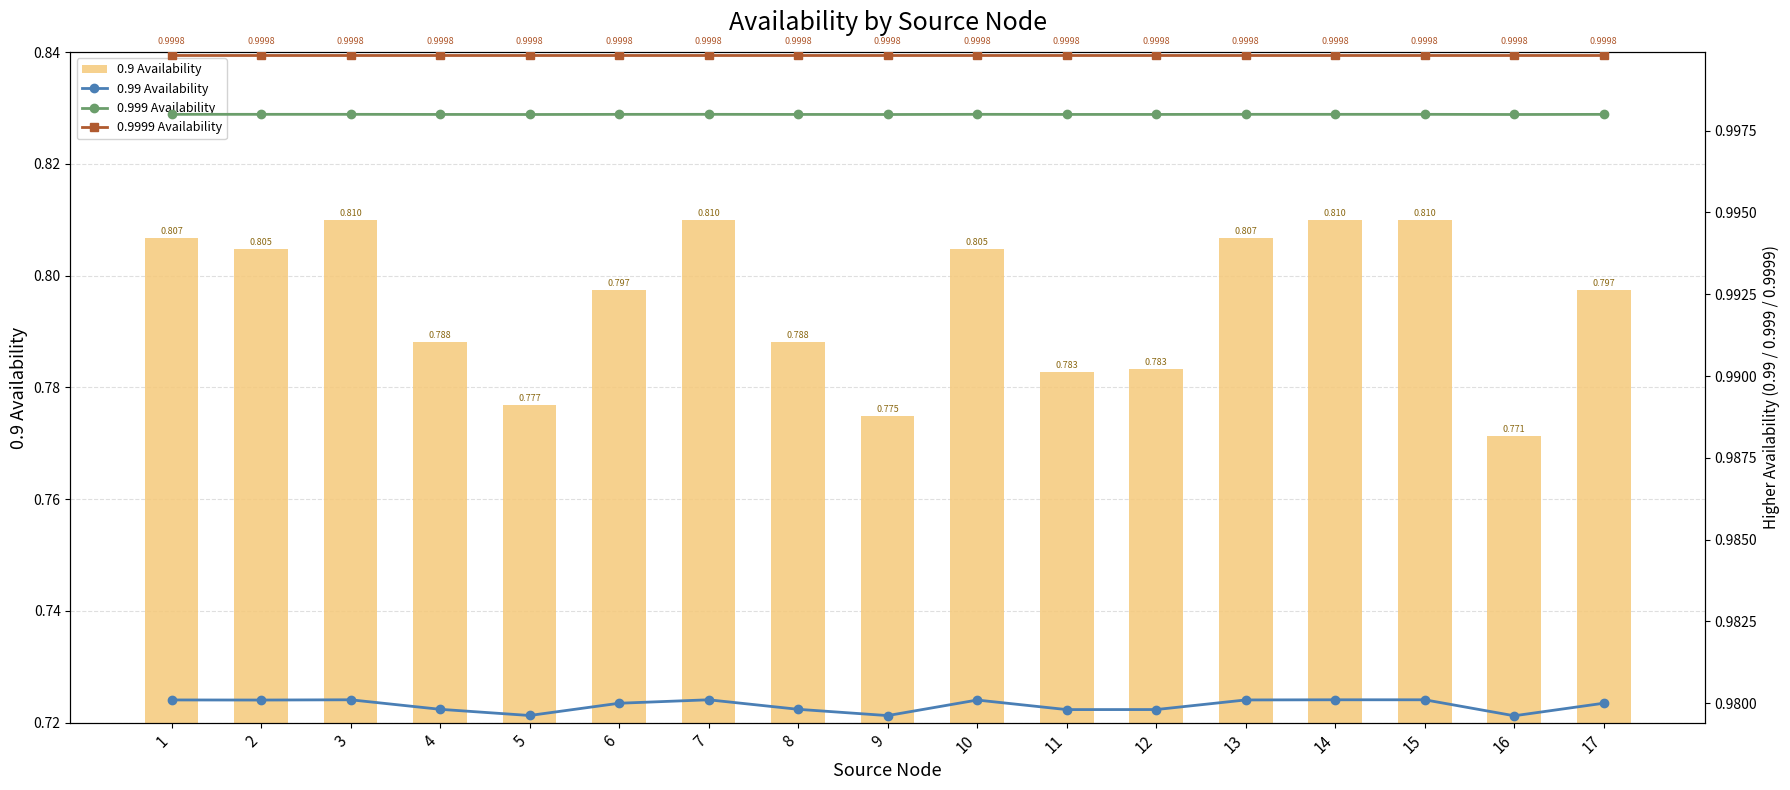

Reading right to left, extract all data points from this chart.

0.9 Availability: 0.8	0.8	0.8	0.8	0.8	0.8	0.8	0.8	0.8	0.8	0.8	0.8	0.8	0.8	0.8	0.8	0.8
0.99 Availability: 1.0	1.0	1.0	1.0	1.0	1.0	1.0	1.0	1.0	1.0	1.0	1.0	1.0	1.0	1.0	1.0	1.0
0.999 Availability: 1.0	1.0	1.0	1.0	1.0	1.0	1.0	1.0	1.0	1.0	1.0	1.0	1.0	1.0	1.0	1.0	1.0
0.9999 Availability: 1.0	1.0	1.0	1.0	1.0	1.0	1.0	1.0	1.0	1.0	1.0	1.0	1.0	1.0	1.0	1.0	1.0